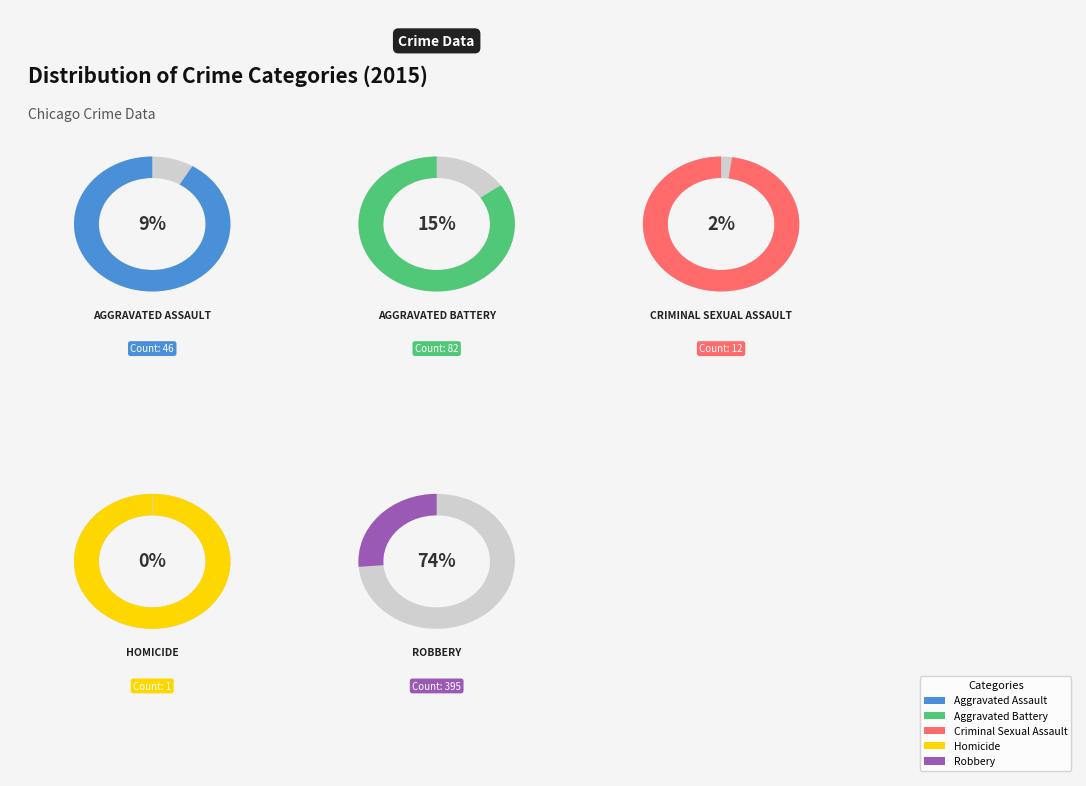

Is there a majority slice in this chart?

Yes